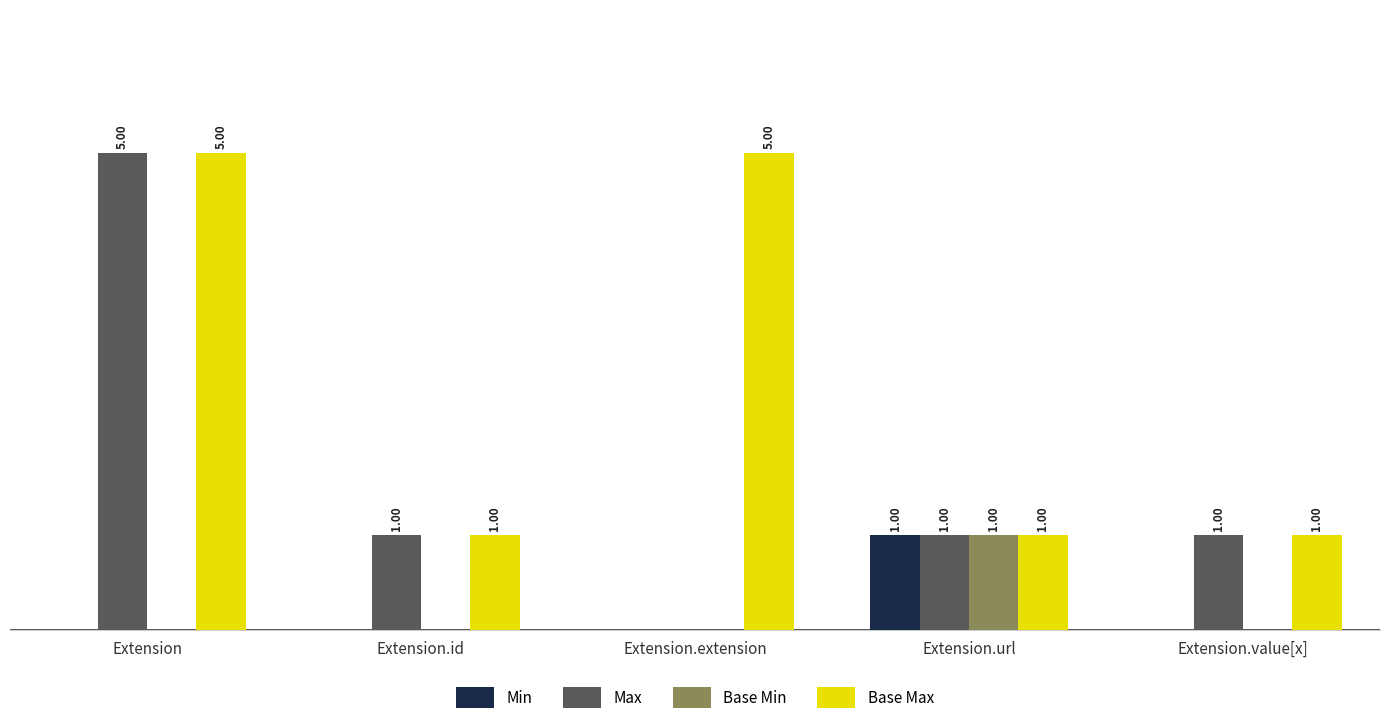

What are all the series names shown in the legend?

Min, Max, Base Min, Base Max